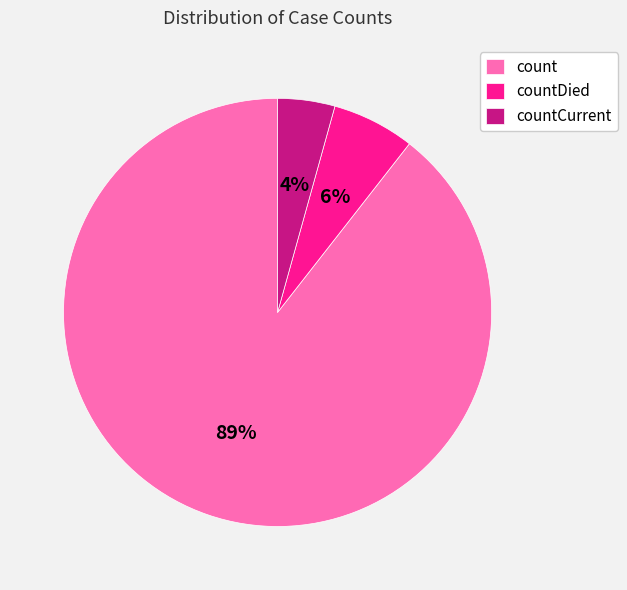

What is the smallest slice in the pie chart?

countCurrent